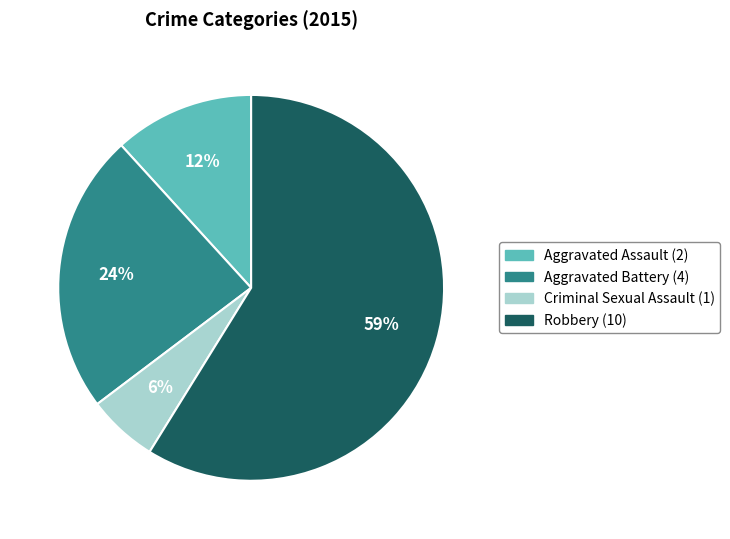

What is the ratio of the value at Robbery to the value at Aggravated Battery?

2.5